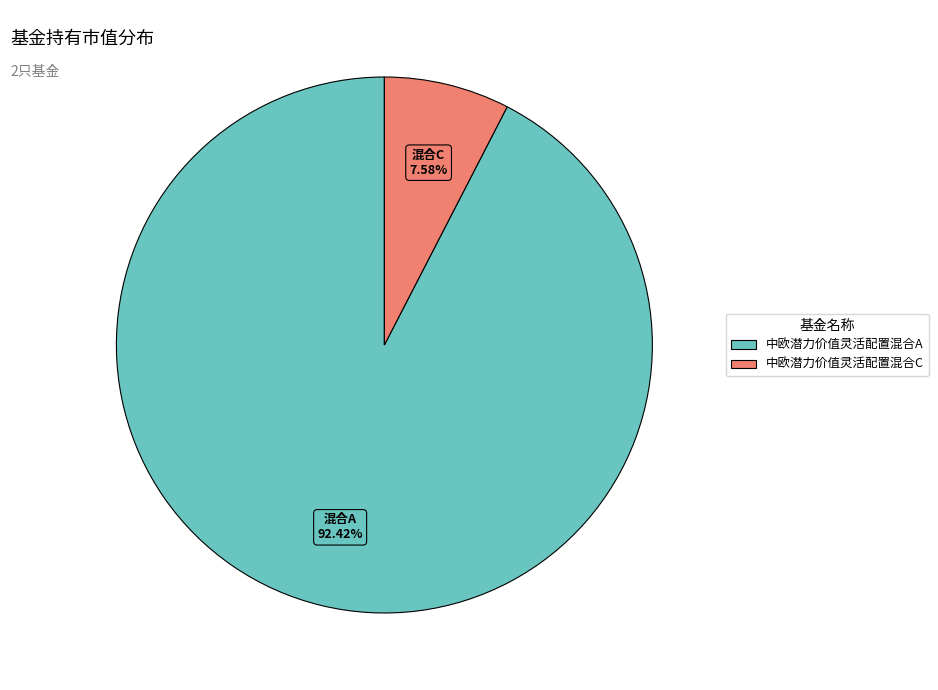

Which category has the smallest portion of the pie?

中欧潜力价值灵活配置混合C